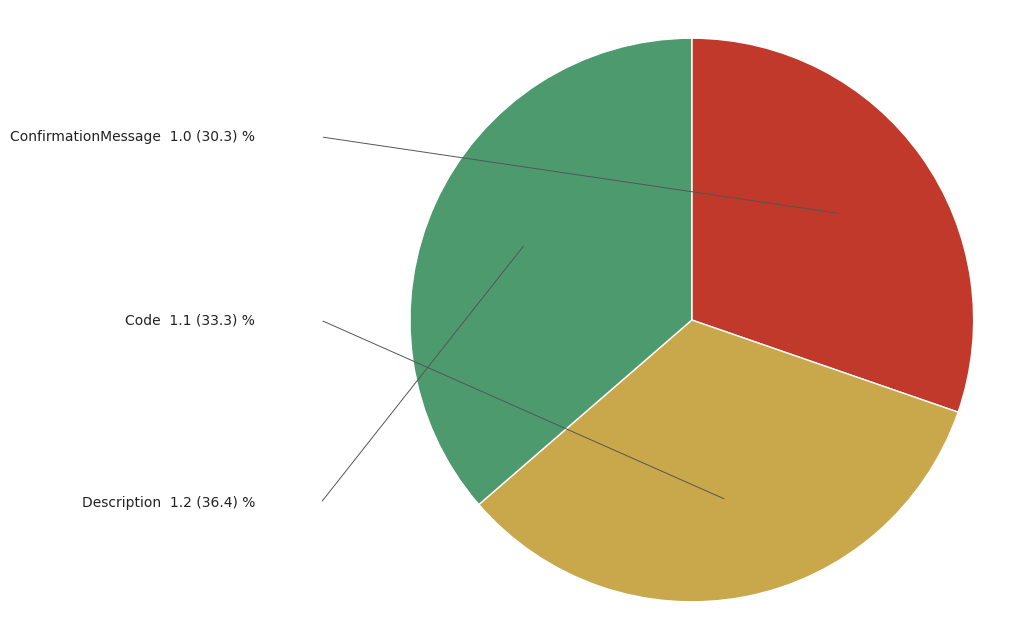

Is Code the majority of the pie?

No